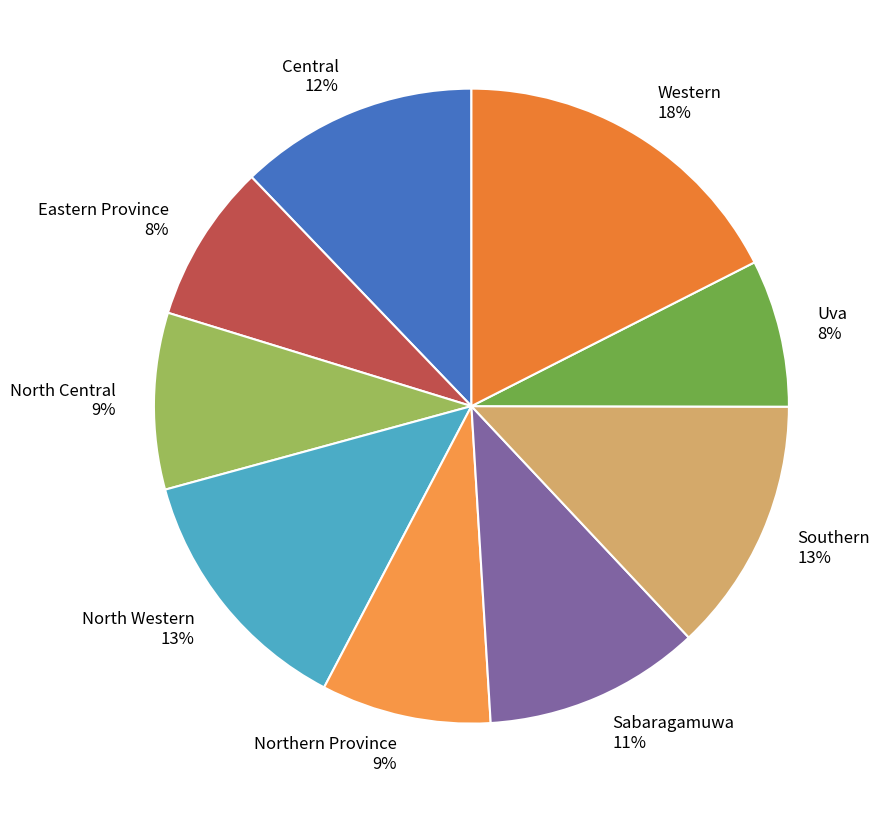

To the nearest percent, what is the average slice percentage?

11%